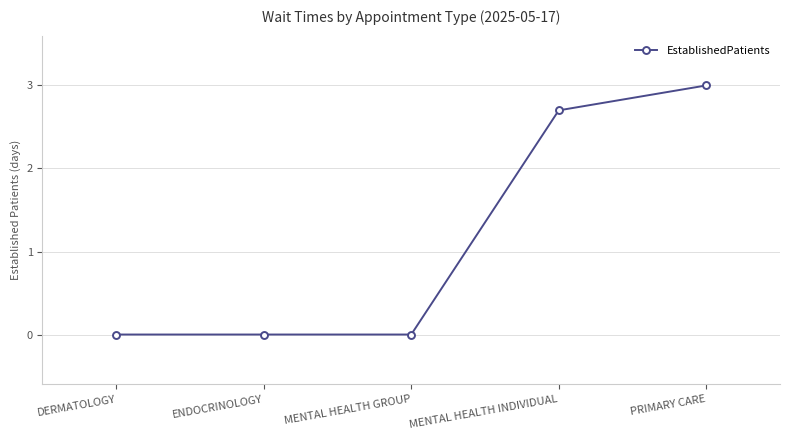

What is the label of the 1st point from the right?

PRIMARY CARE